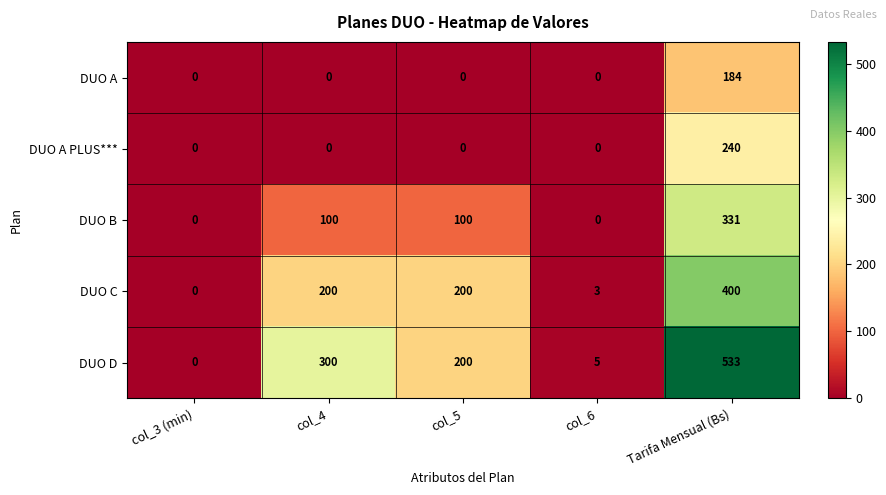

How many categories are shown in the chart?

5